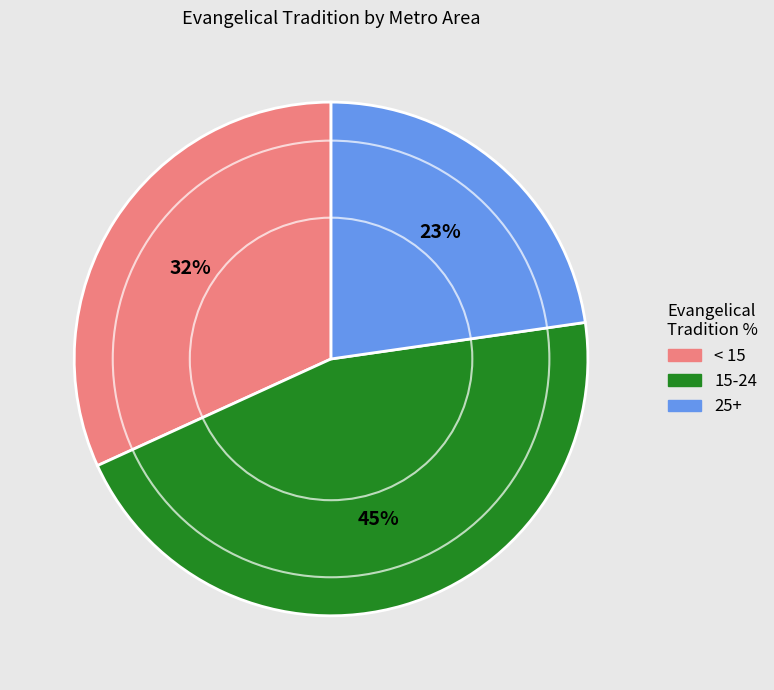

Does any single category account for the majority?

No